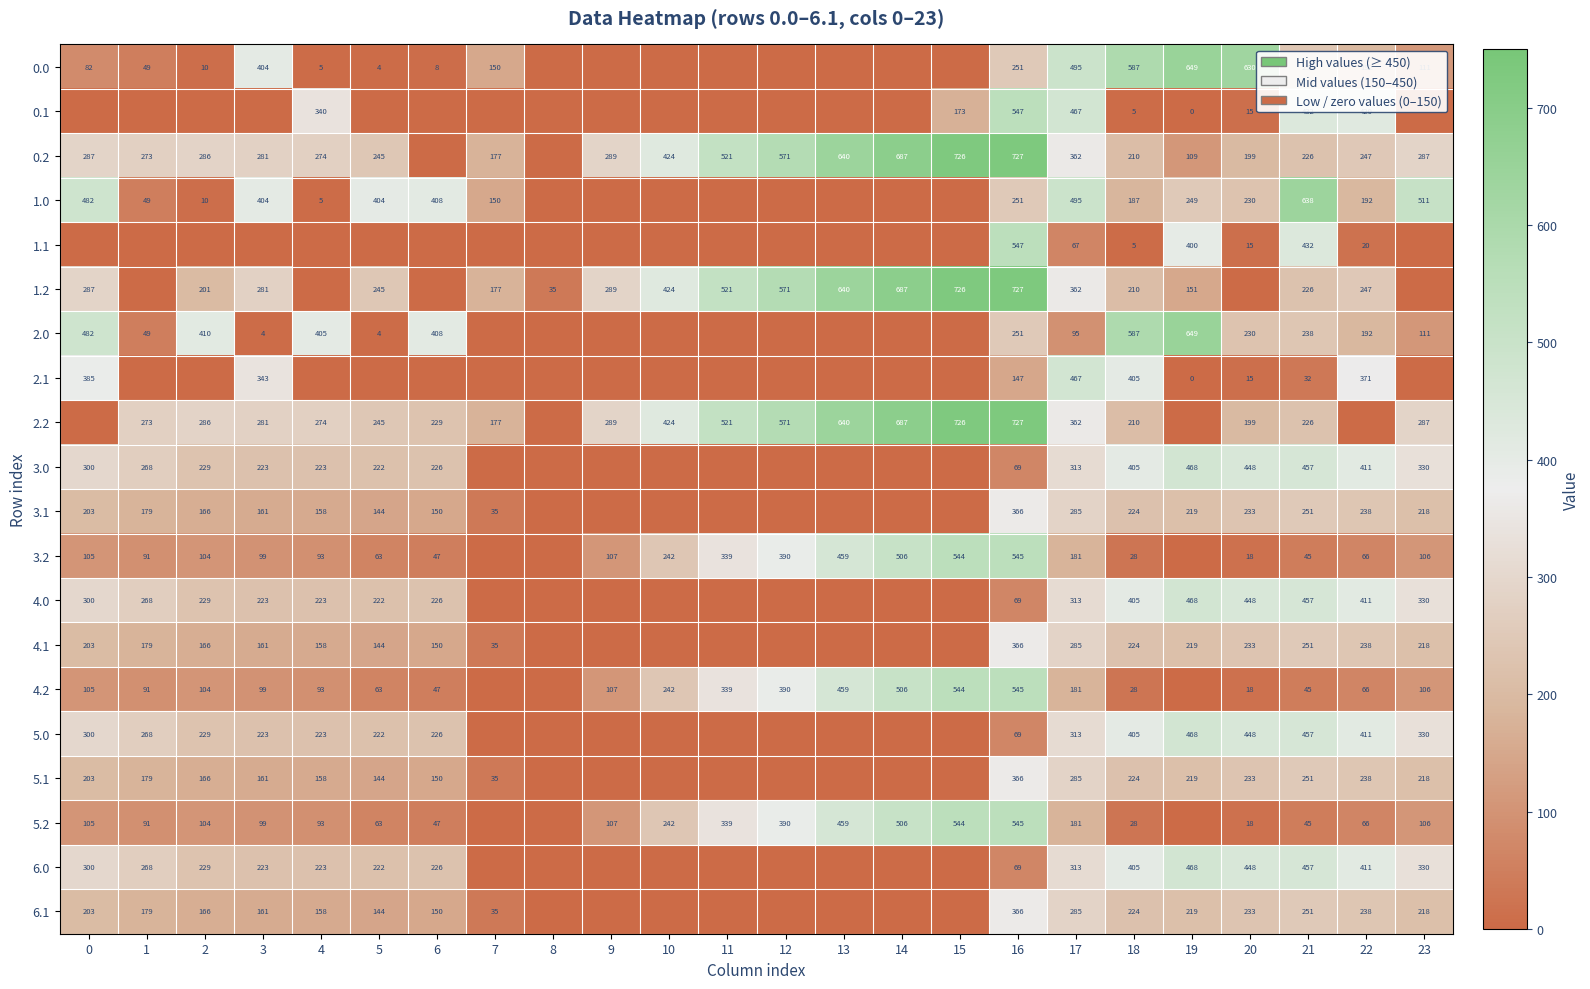

How many categories are shown in the chart?

24